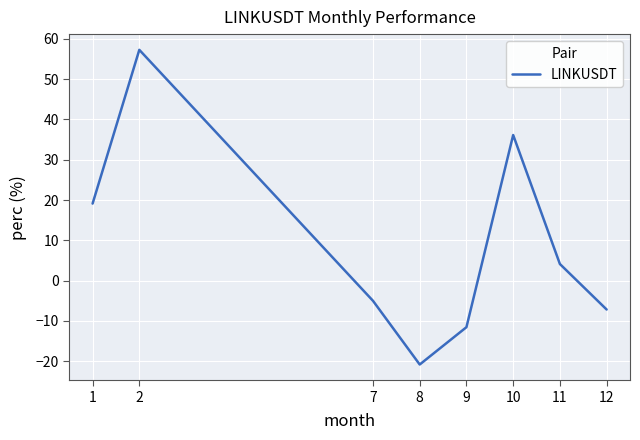

What is the difference between the maximum and second lowest values?

68.8